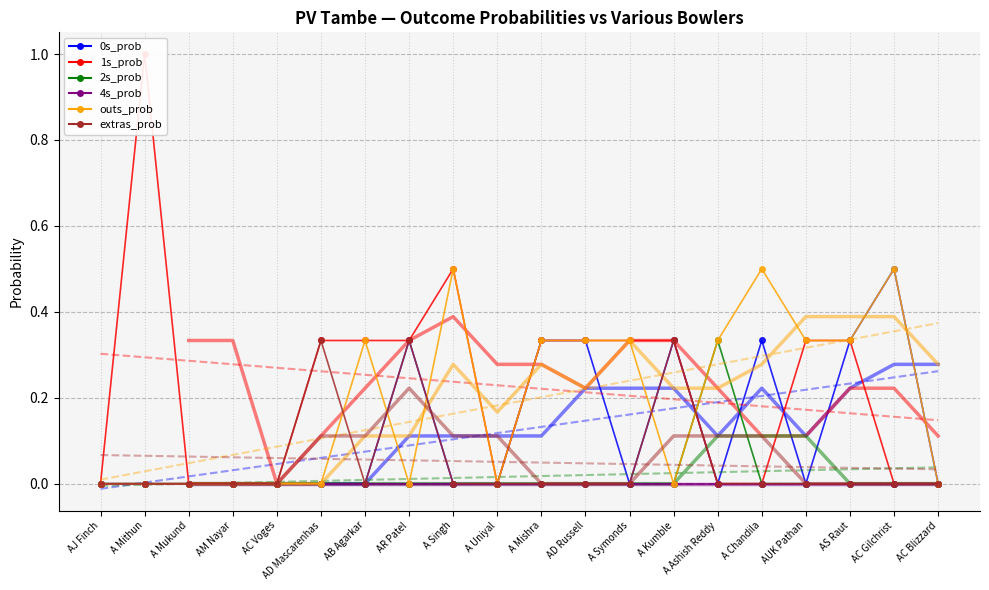

True or false: 1s_prob and 4s_prob intersect in this chart.

False